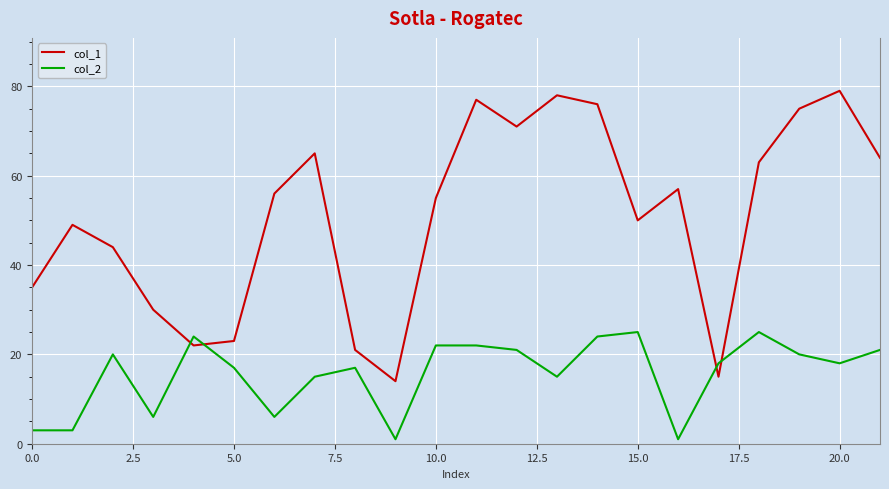

How many series are shown in this chart?

2